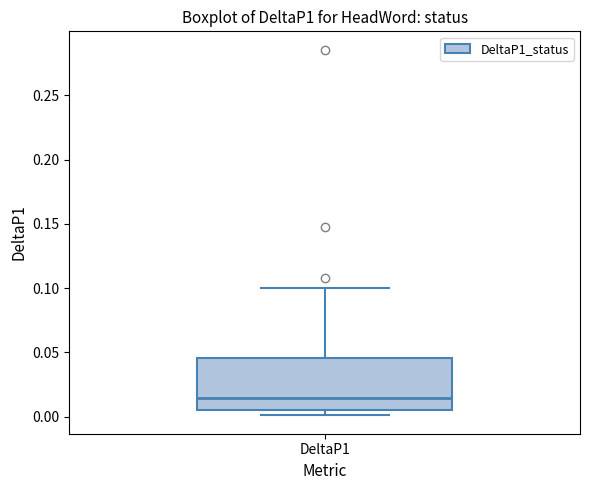

Where is the lower edge of the box for DeltaP1 on the y-axis? The values are not printed on the chart, so give them approximately, as read against the axis.

0.005